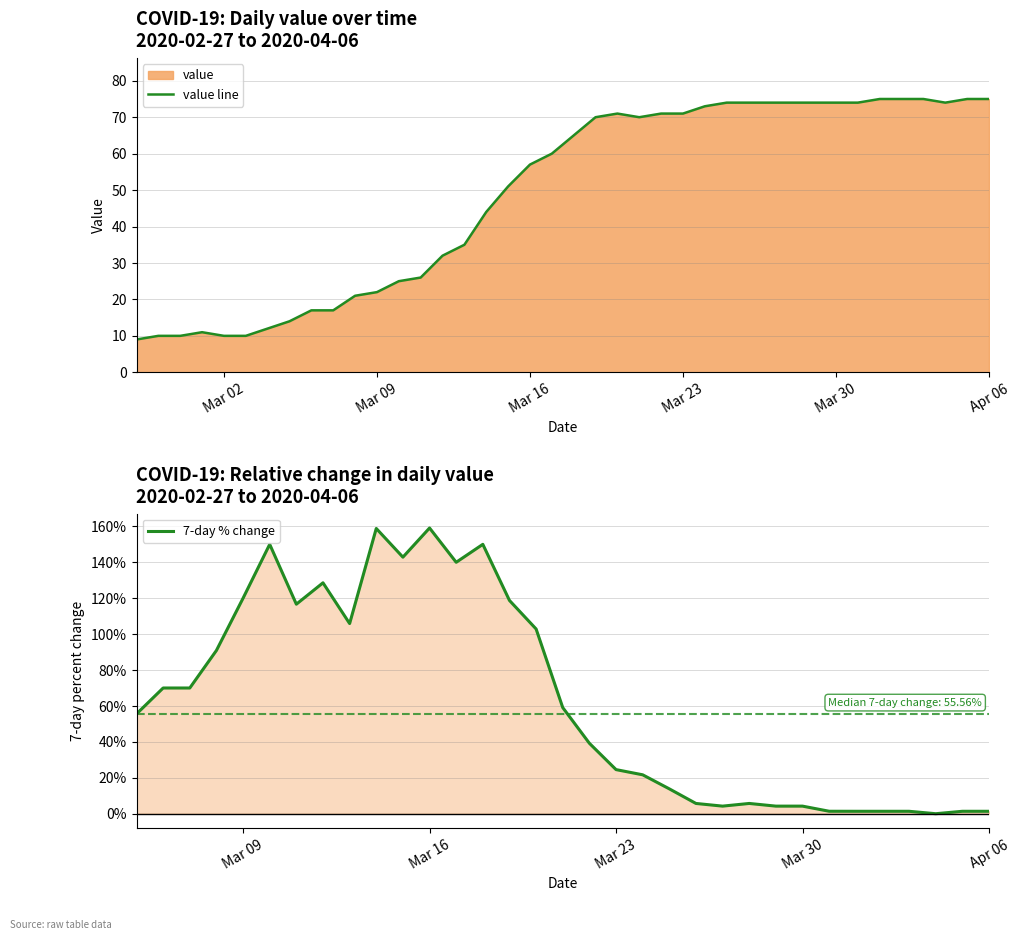

What is the maximum value for 7-day % change?

159.1